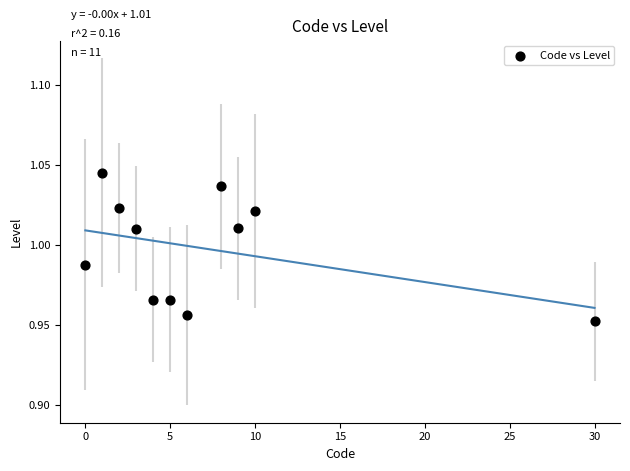

What is the average X value?

7.1